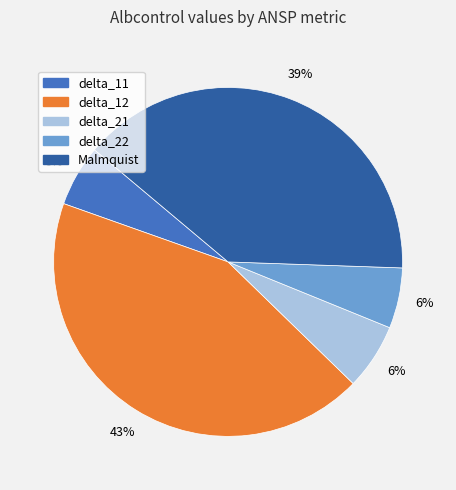

To the nearest percent, what is the difference between the delta_11 and delta_12 slice percentages?

37%